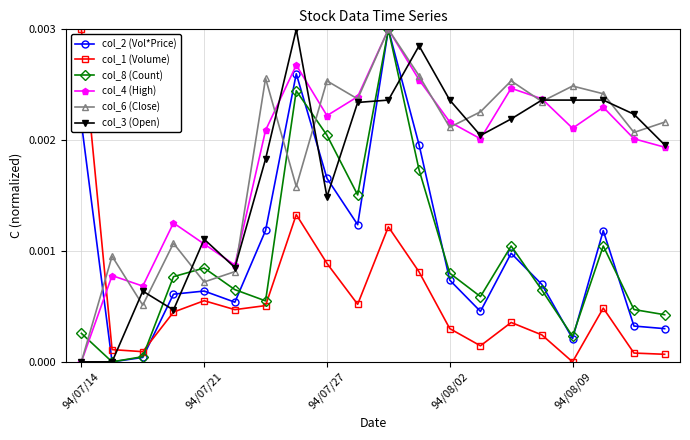

What are all the series names shown in the legend?

col_2 (Vol*Price), col_1 (Volume), col_8 (Count), col_4 (High), col_6 (Close), col_3 (Open)